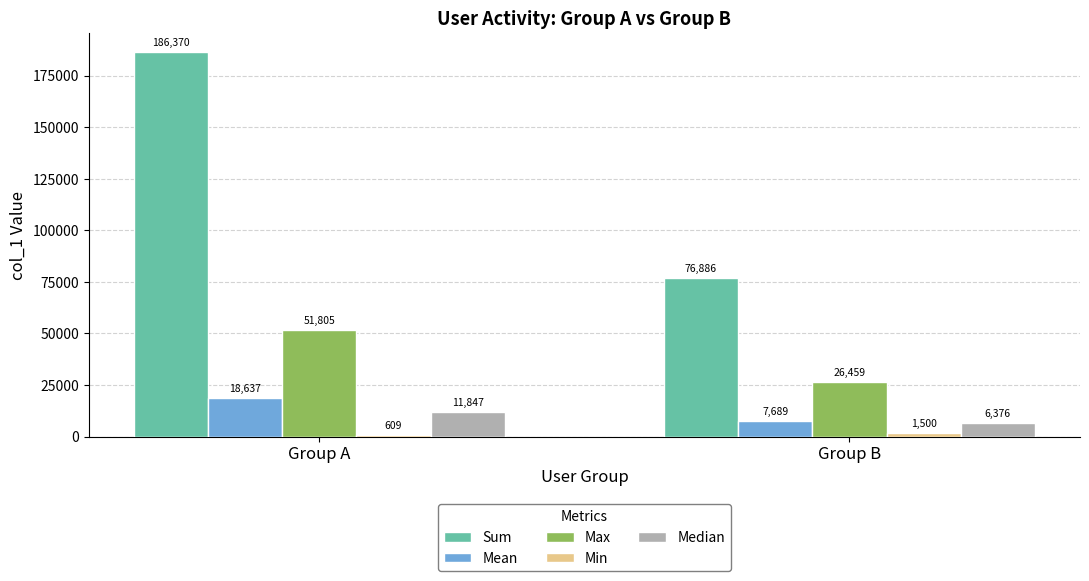

What is the sum of all Max values?

78264.0